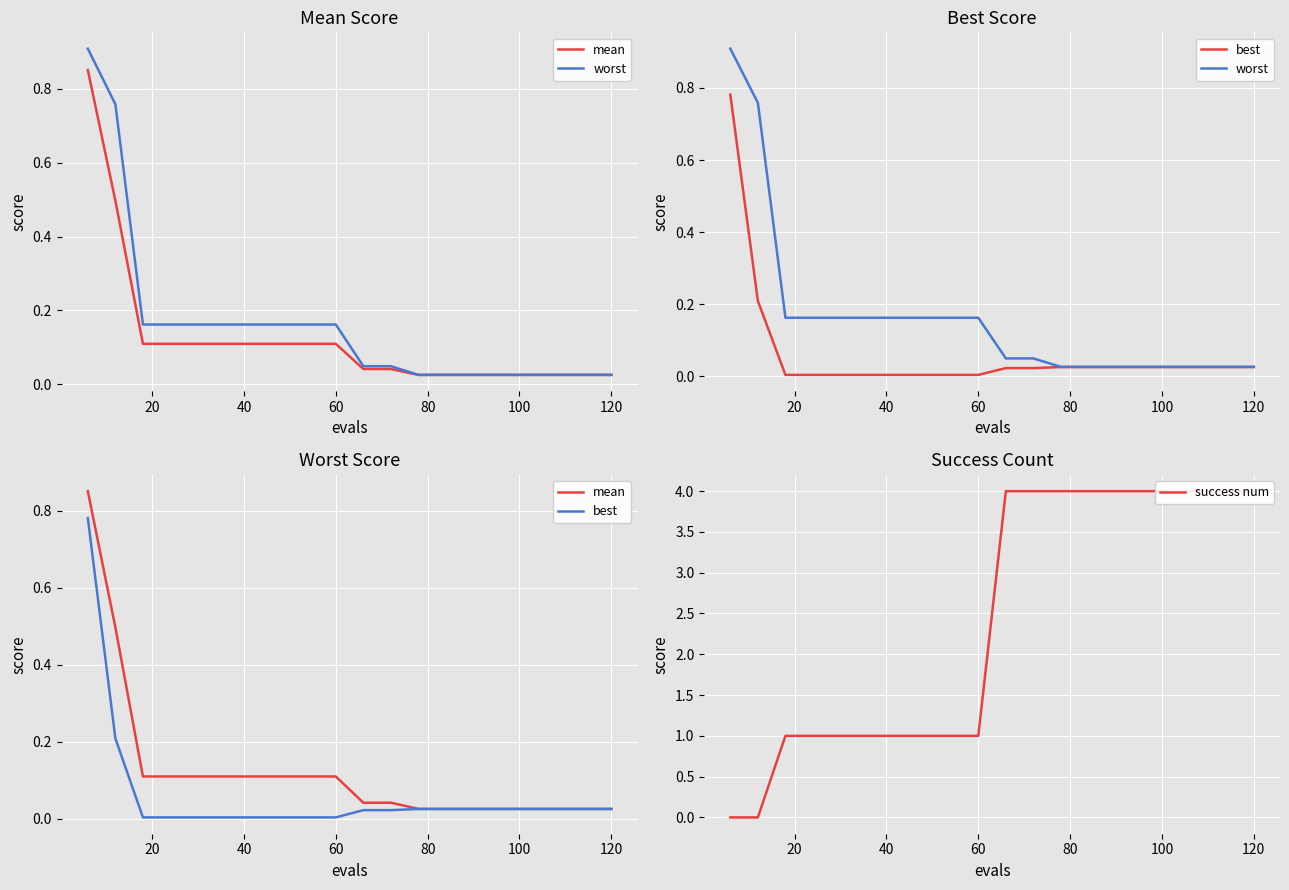

What is the average value of the mean series?

0.1